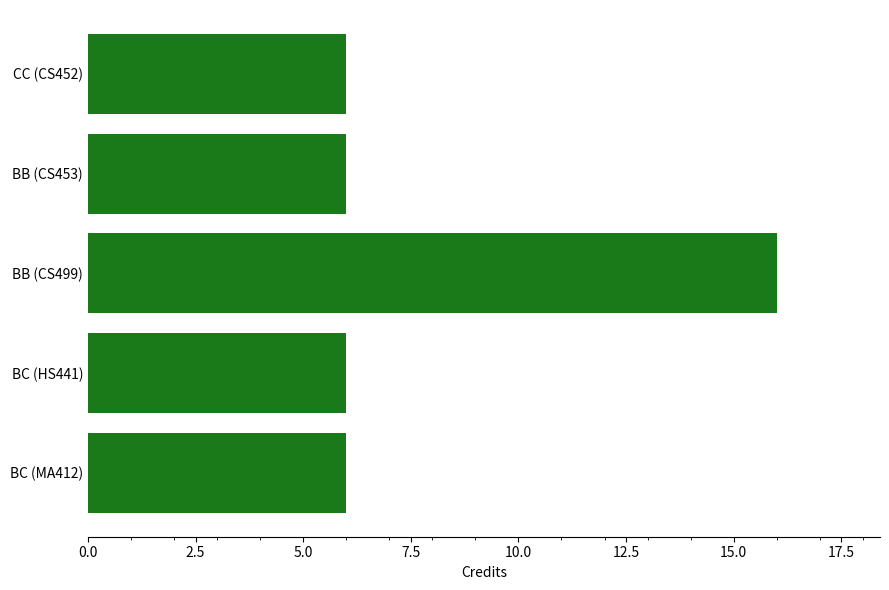

What is the approximate value at BC (HS441)?

6